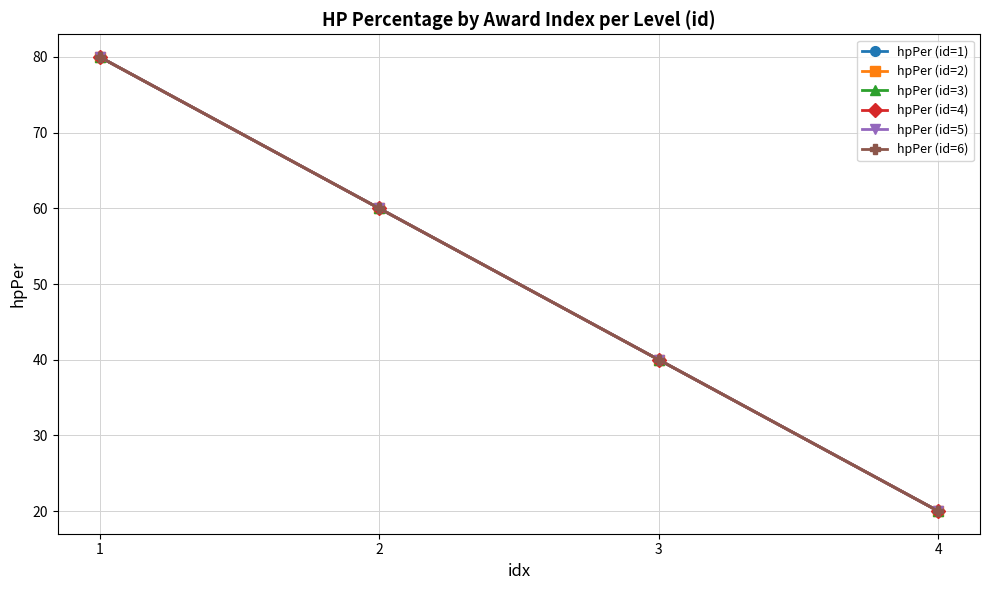

True or false: hpPer (id=2) and hpPer (id=6) intersect in this chart.

False